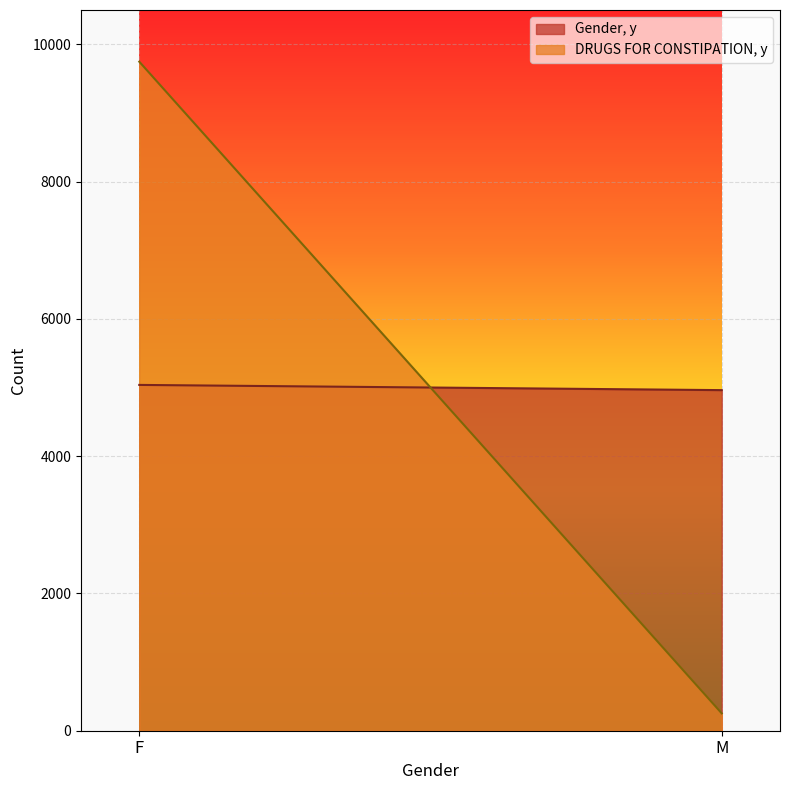

What position from the right is M?

1